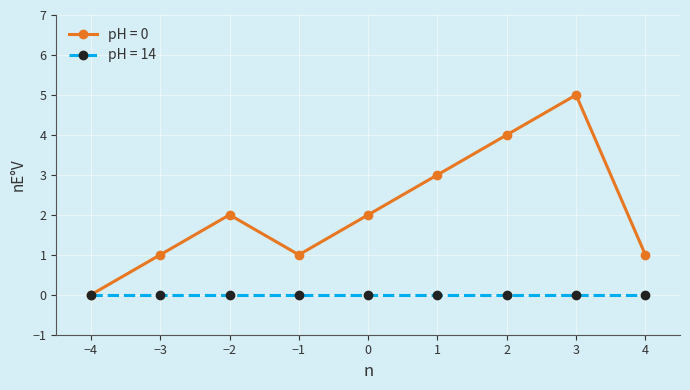

The value of pH = 0 at 0 is 3. True or false?

False